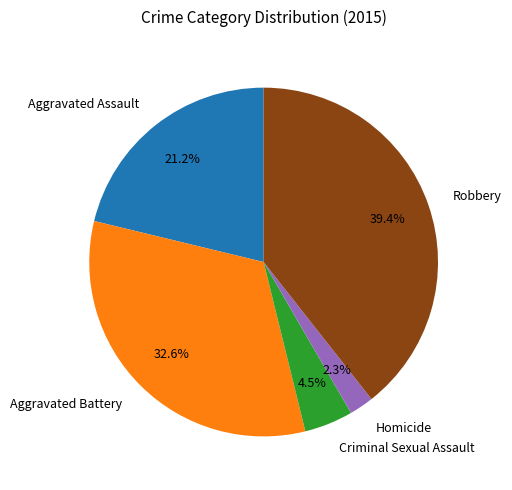

What percentage is NOT represented by Criminal Sexual Assault?

95.5%